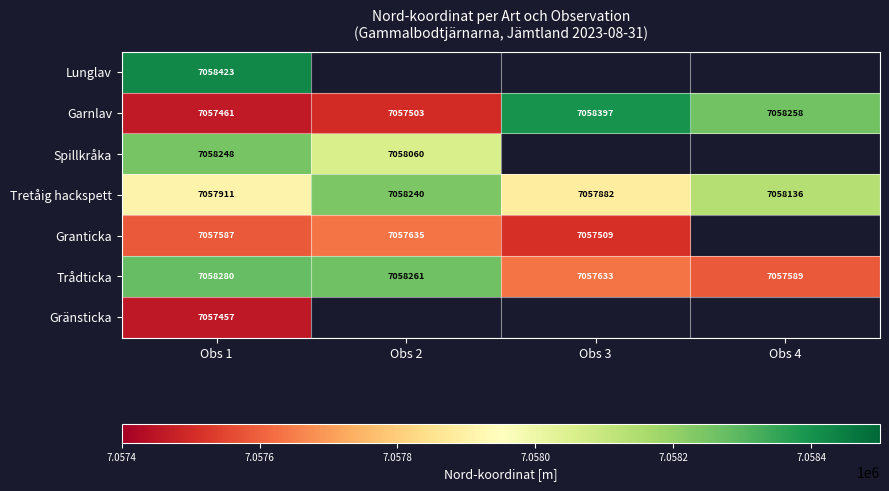

Is the value of Trådticka at Obs 4 greater than the value of Granticka at Obs 3?

Yes